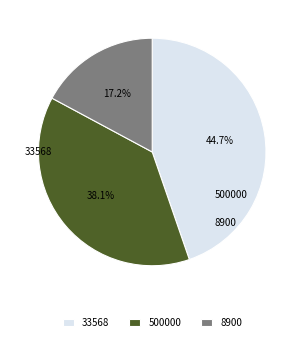

Does 33568 represent more than half of the total?

No